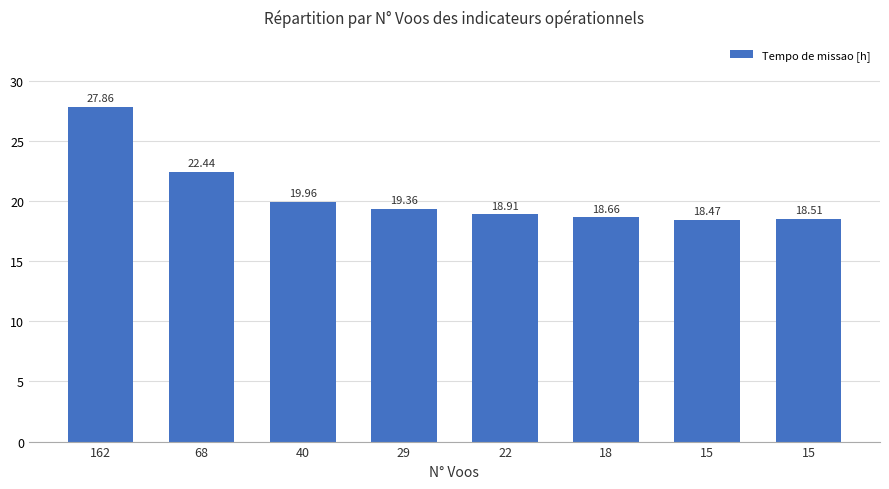

What is the maximum value shown in the chart?

27.9